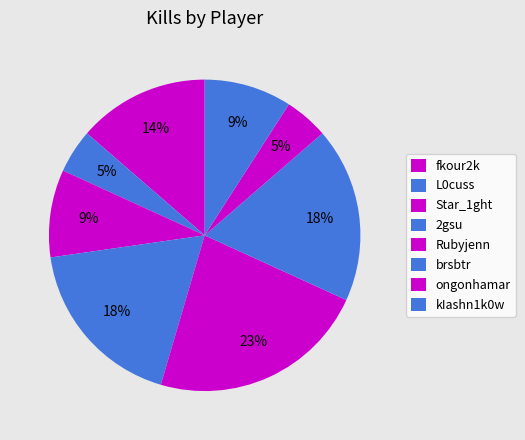

Count the number of slices in the pie.

8